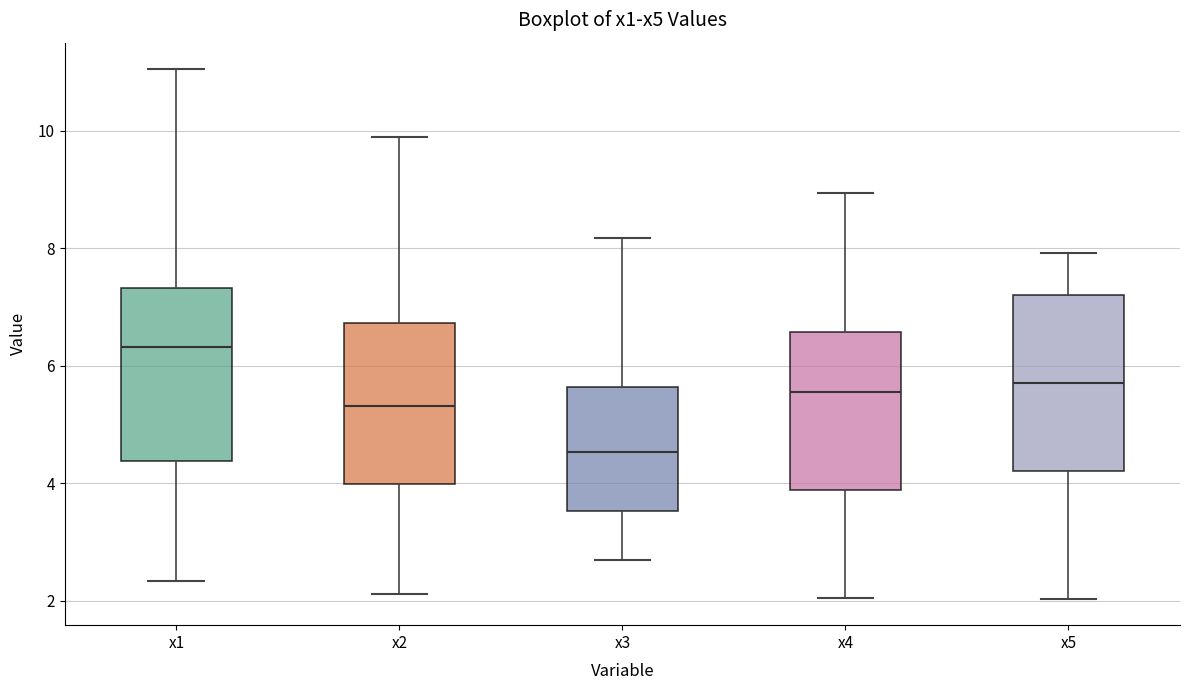

Where does the median line of the box for x2 sit on the y-axis? The values are not printed on the chart, so give them approximately, as read against the axis.

5.4